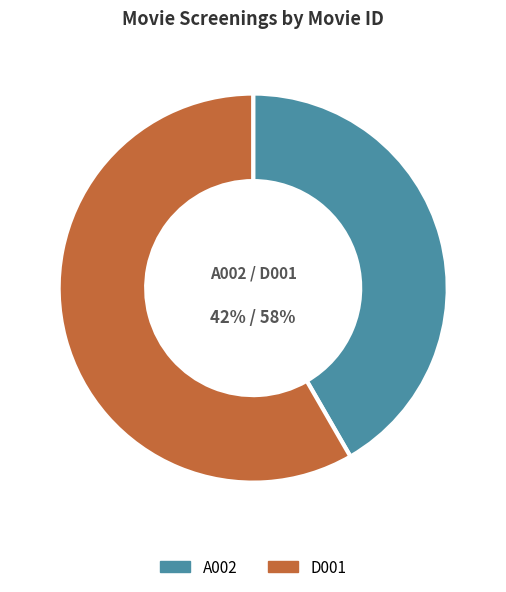

Which category has the smallest portion of the pie?

A002